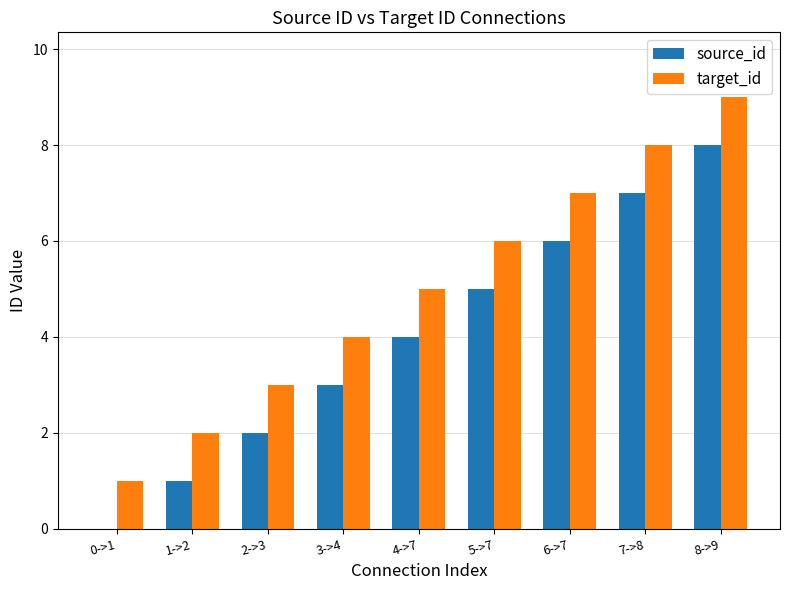

How many groups of bars are there?

9